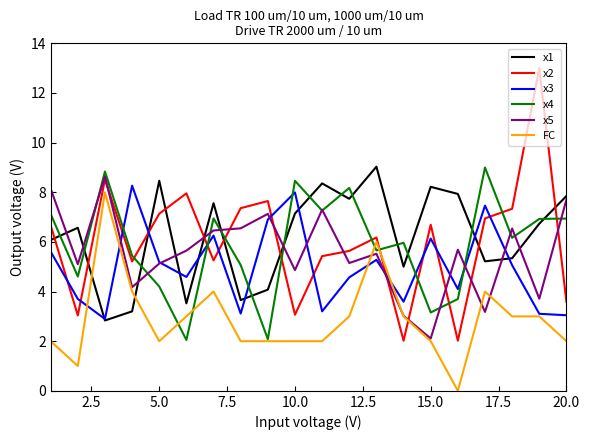

True or false: x1 and x2 cross at least once.

True